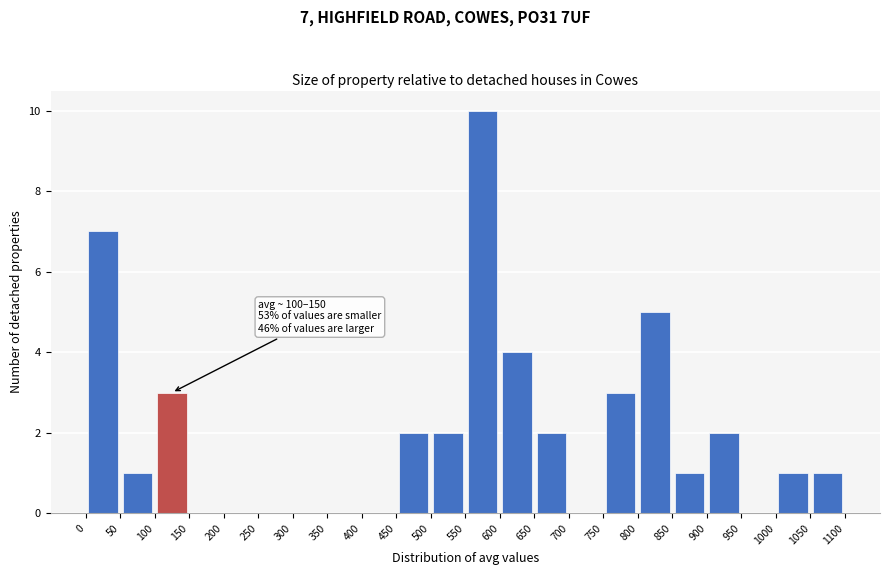

Which range on the x-axis has the tallest bar?

550 to 600